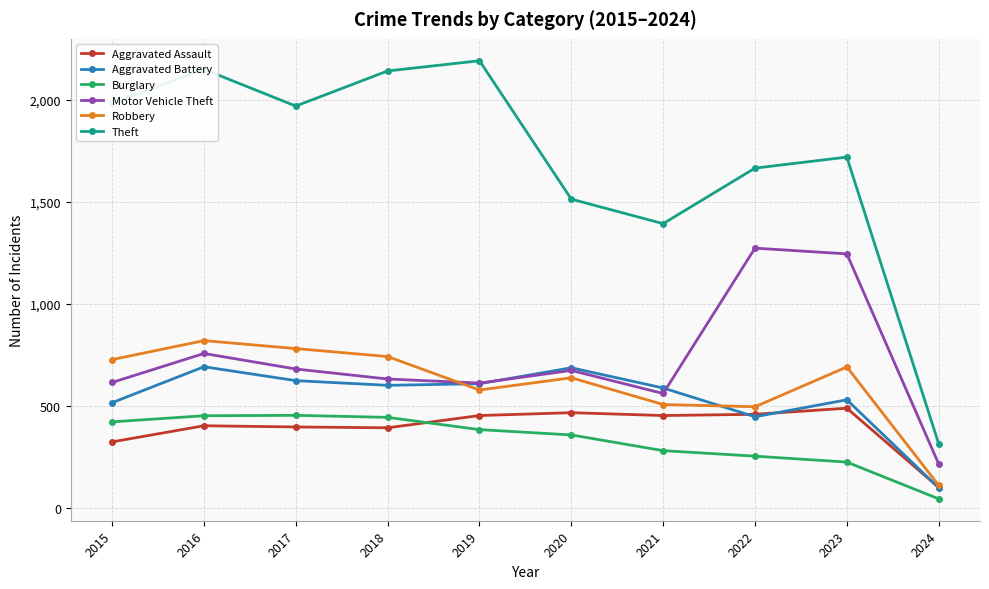

Where is Aggravated Assault nearest to the value 294?

2015